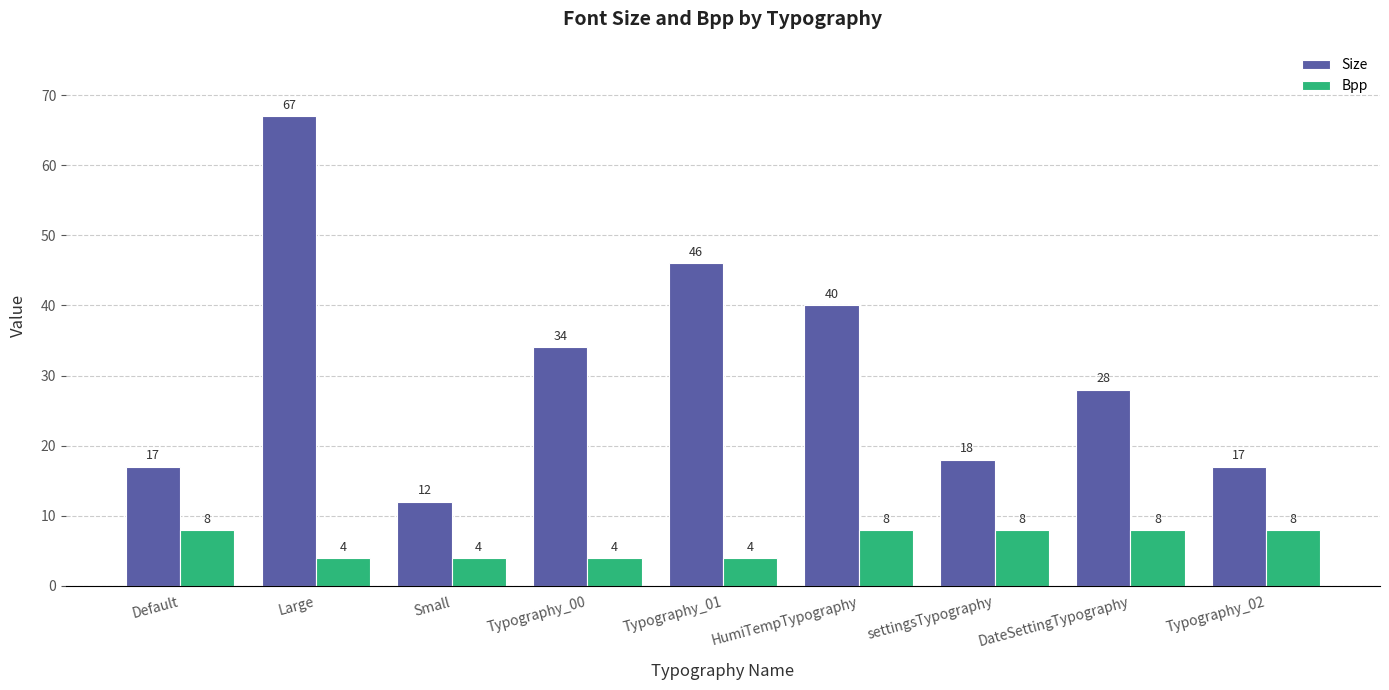

Which series has the widest spread of values?

Size